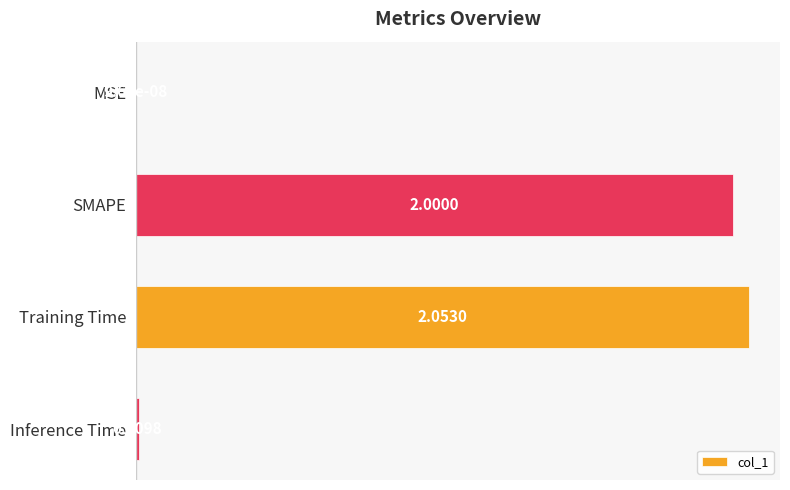

How many data points does each series have?

4